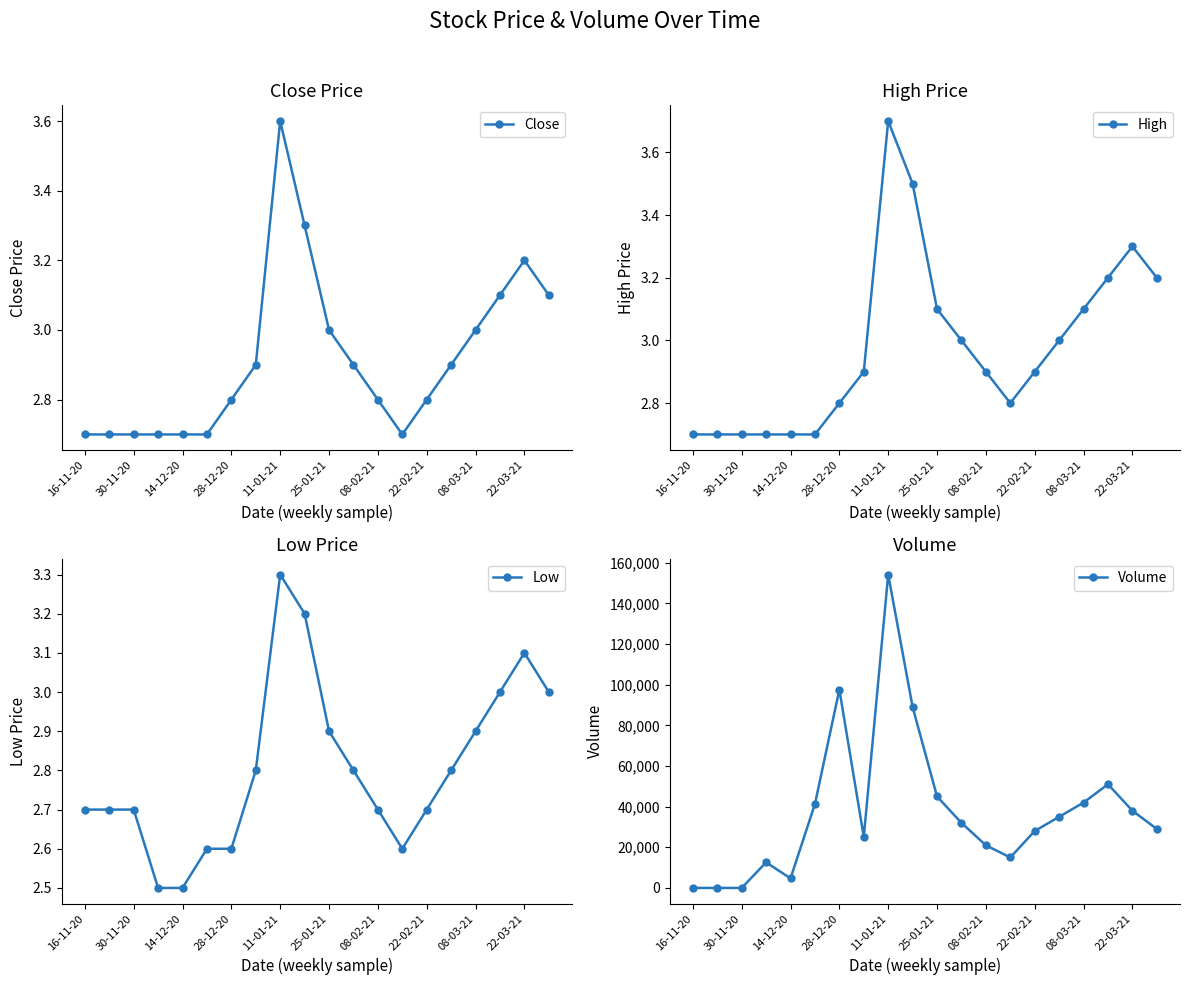

What is the highest value of the Close series?

3.6